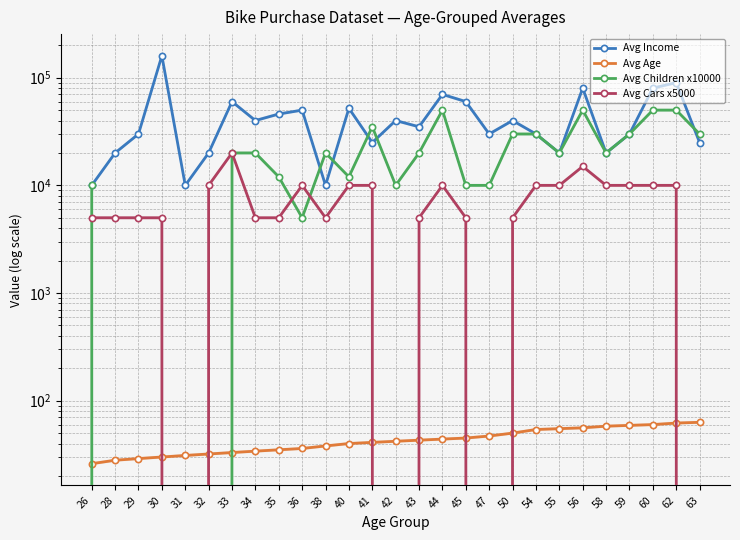

Which series has the widest spread of values?

Avg Income